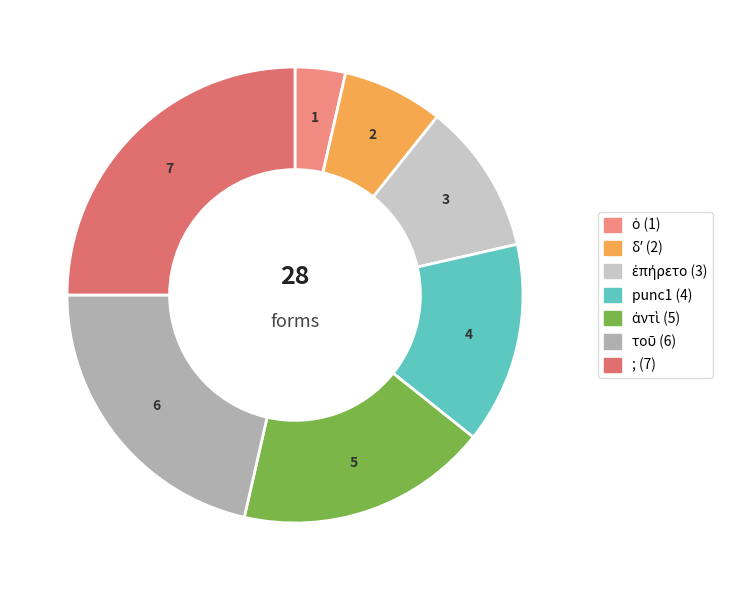

Between δʼ and ;, which is larger?

;